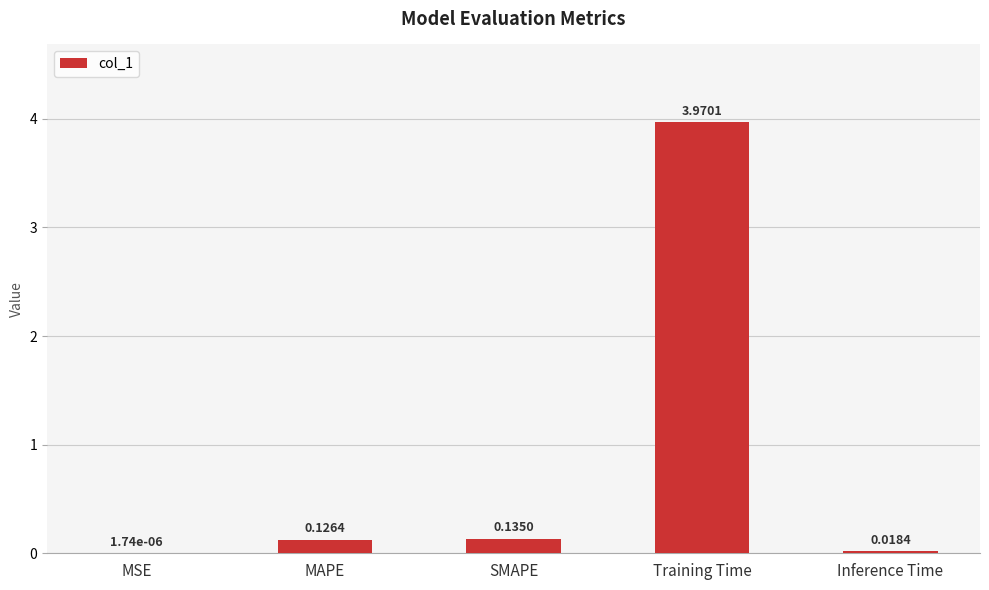

What is the change in value from MSE to SMAPE?

+0.1